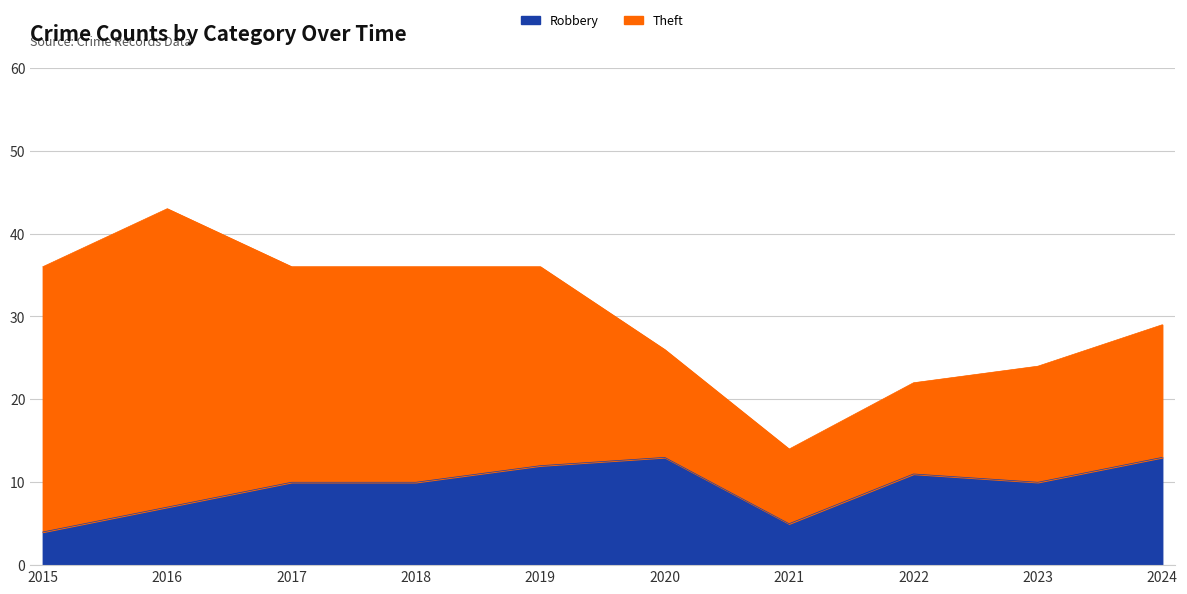

How many categories are shown in the chart?

10